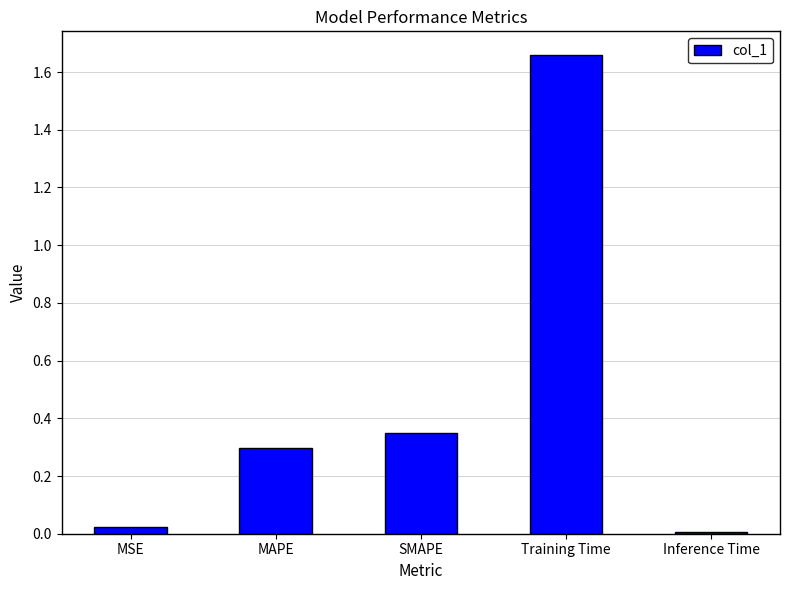

At which category does the chart reach its peak across all series?

Training Time